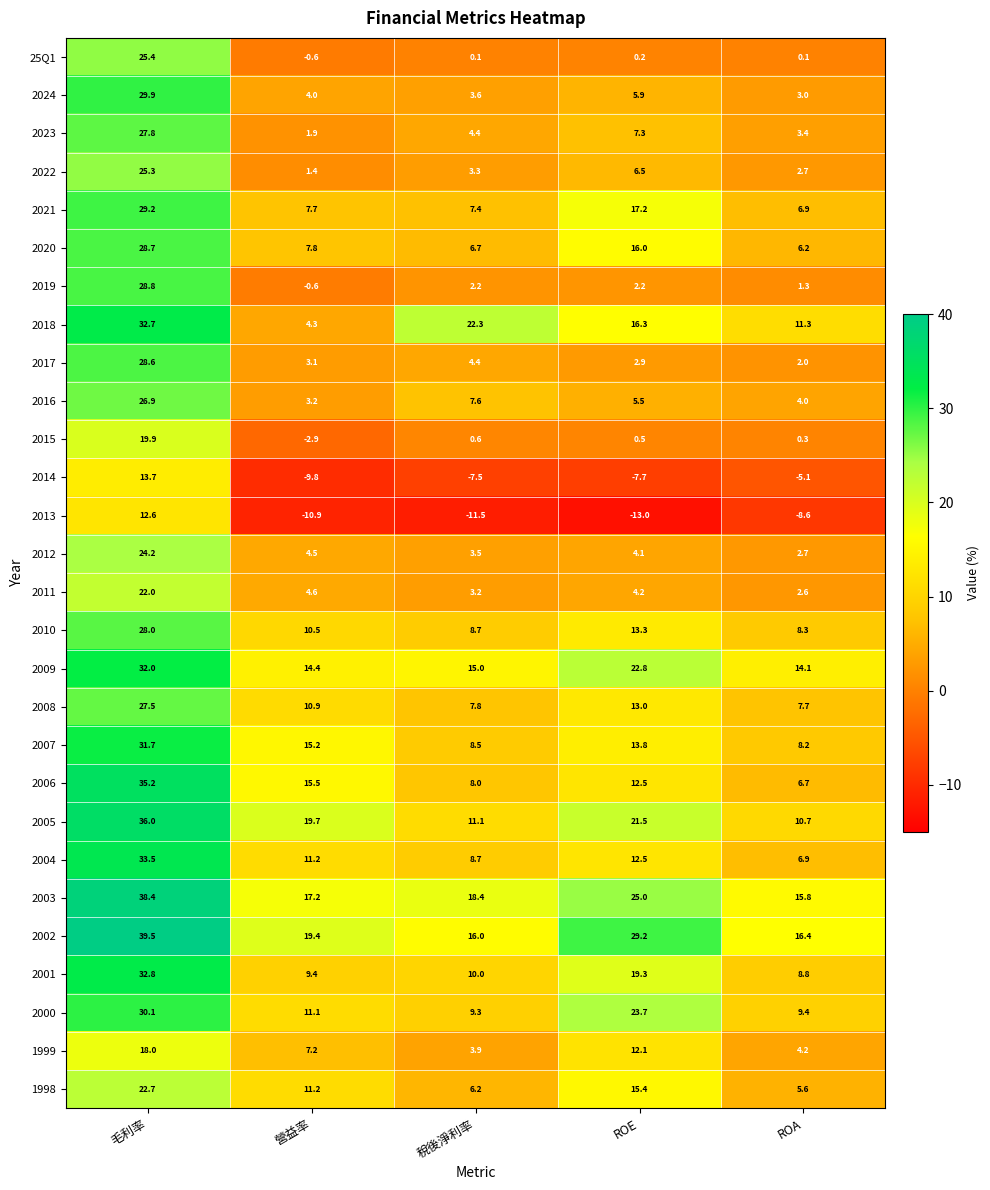

What is the maximum value shown in the chart?

39.5